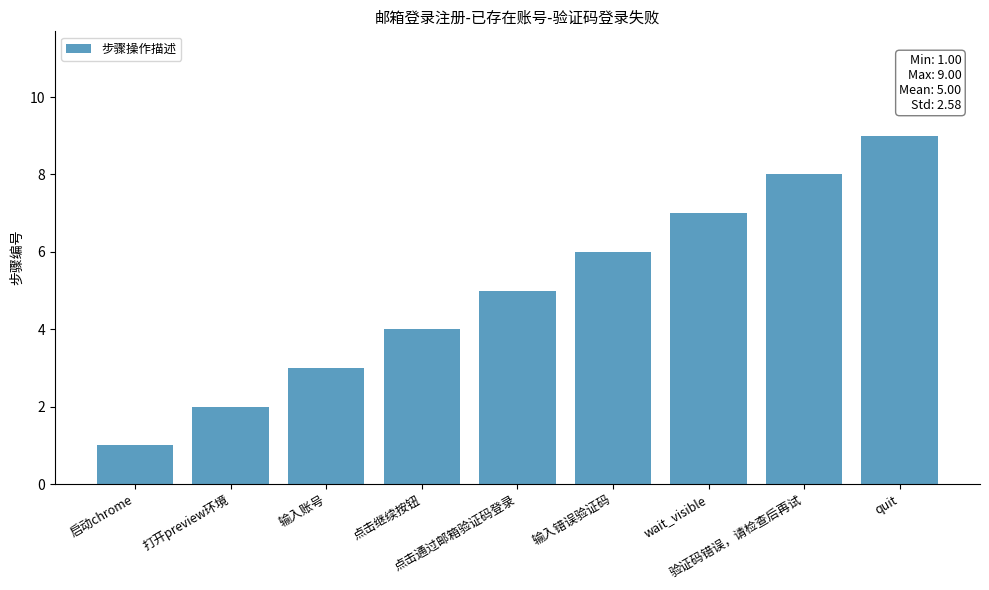

Reading left to right, what are all the values shown in this chart?

1	2	3	4	5	6	7	8	9